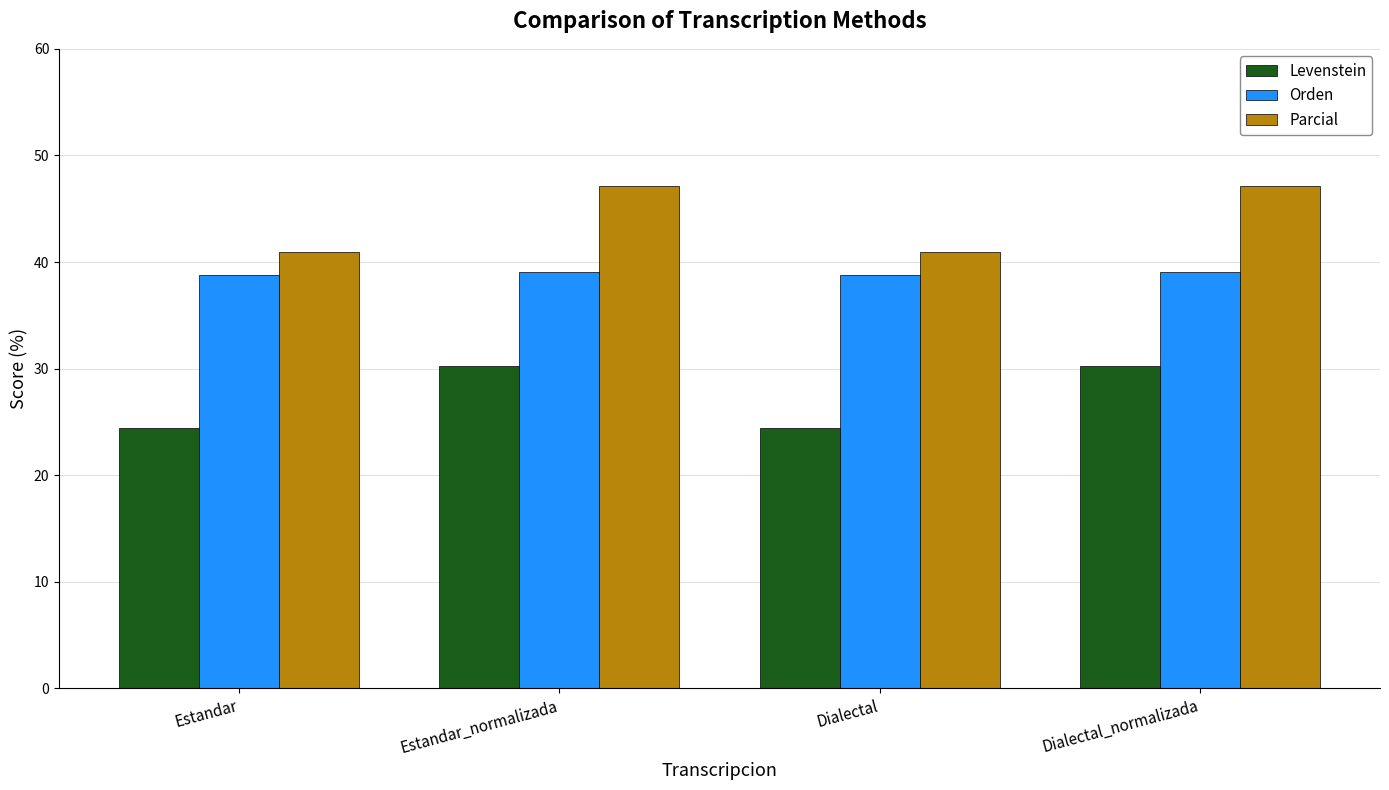

List the series in order of their overall mean, highest first.

Parcial, Orden, Levenstein